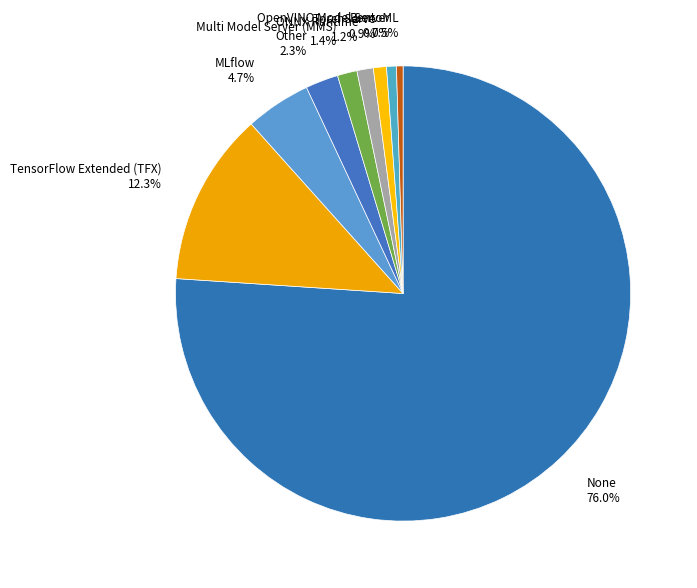

How much of the chart is everything except TorchServe?

99.1%